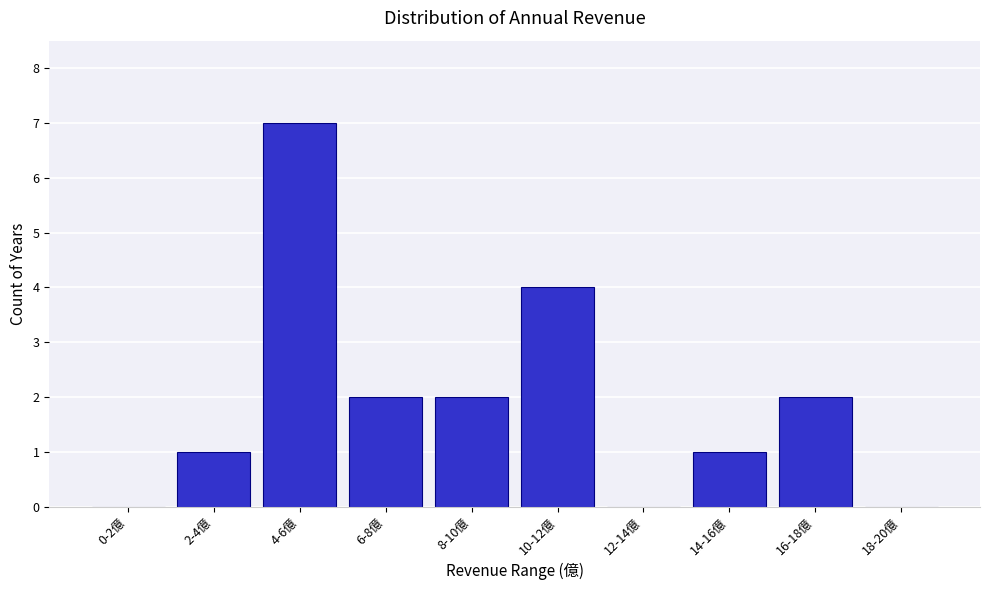

Reading left to right, what are all the values shown in this chart?

0-2億=0	2-4億=1	4-6億=7	6-8億=2	8-10億=2	10-12億=4	12-14億=0	14-16億=1	16-18億=2	18-20億=0